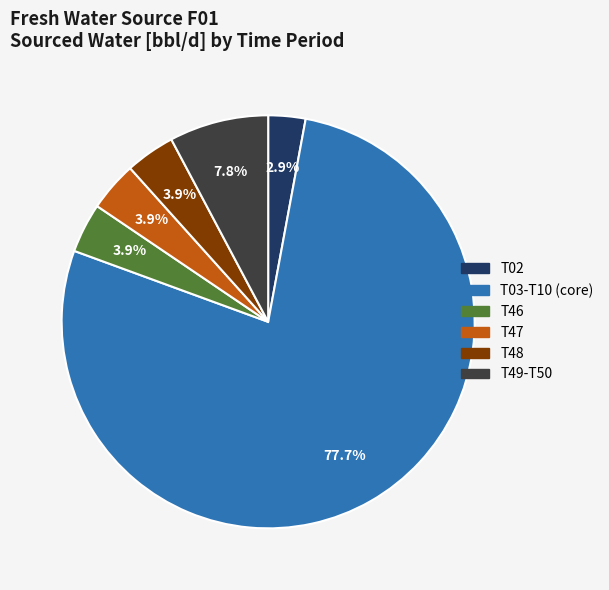

Is there any slice that represents more than half of the pie?

Yes